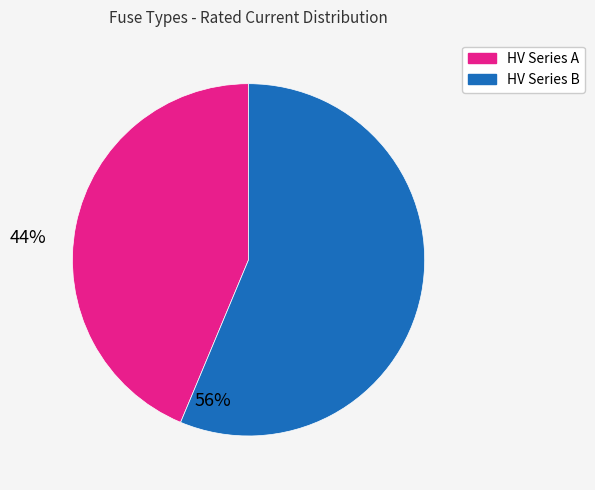

Does any single category account for the majority?

Yes